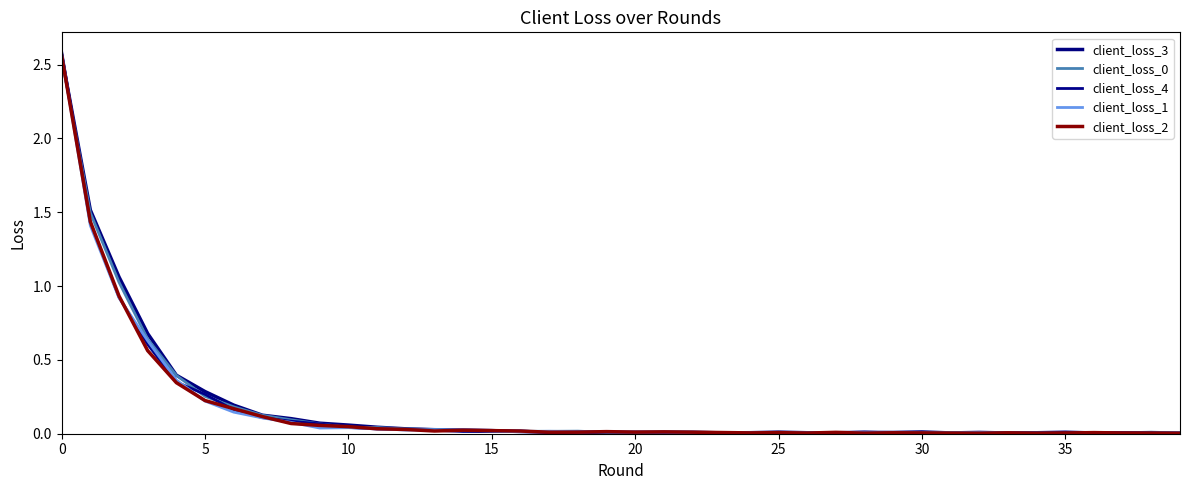

Which category has the lowest value in the client_loss_0 series?

35